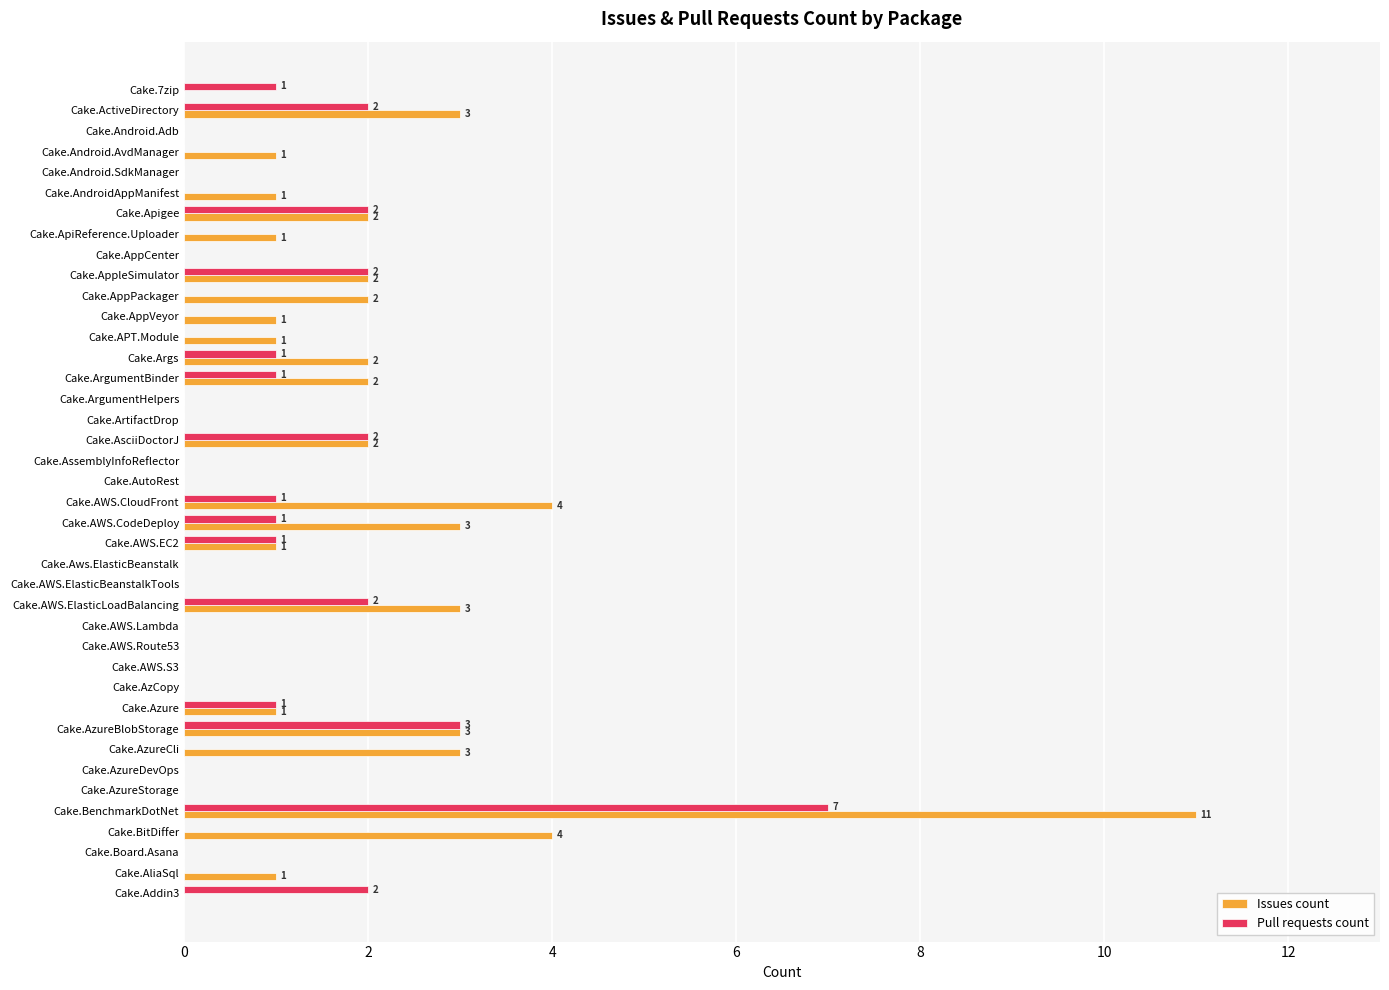

What is the sum of all Issues count values?

54